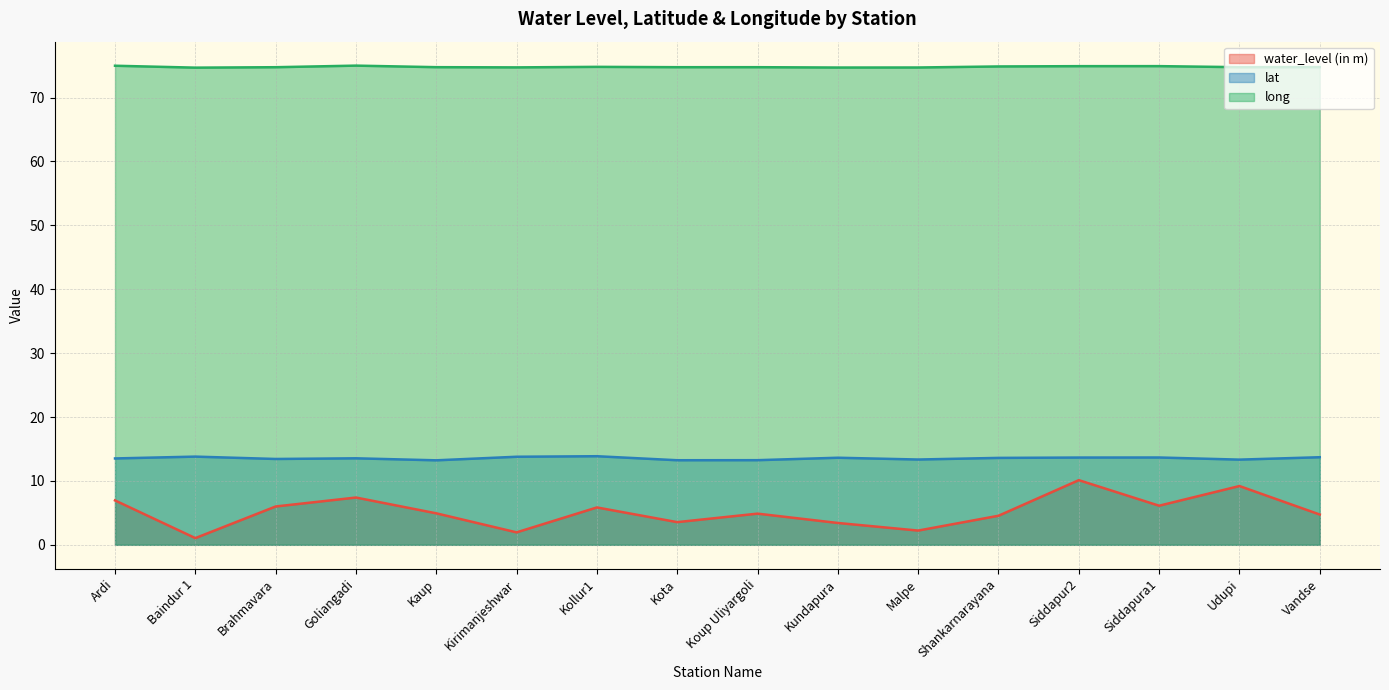

Read the lat value at Ardi.

13.5